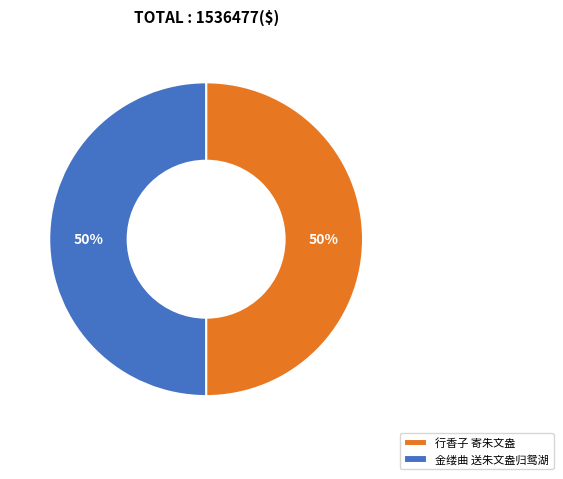

To the nearest percent, what portion does 金缕曲 送朱文盎归鸳湖 represent?

50%